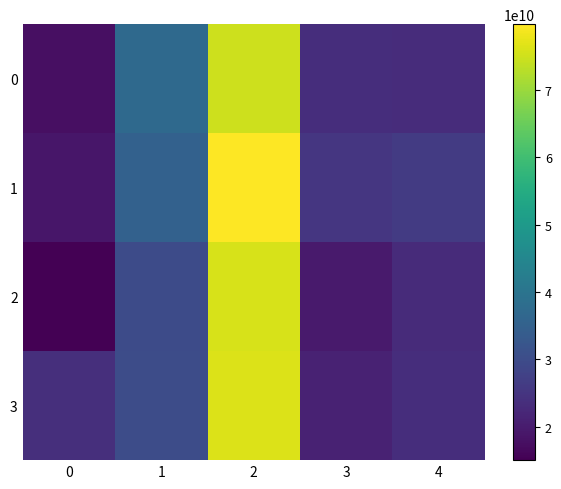

At how many categories does at least one series exceed 58432114834?

1